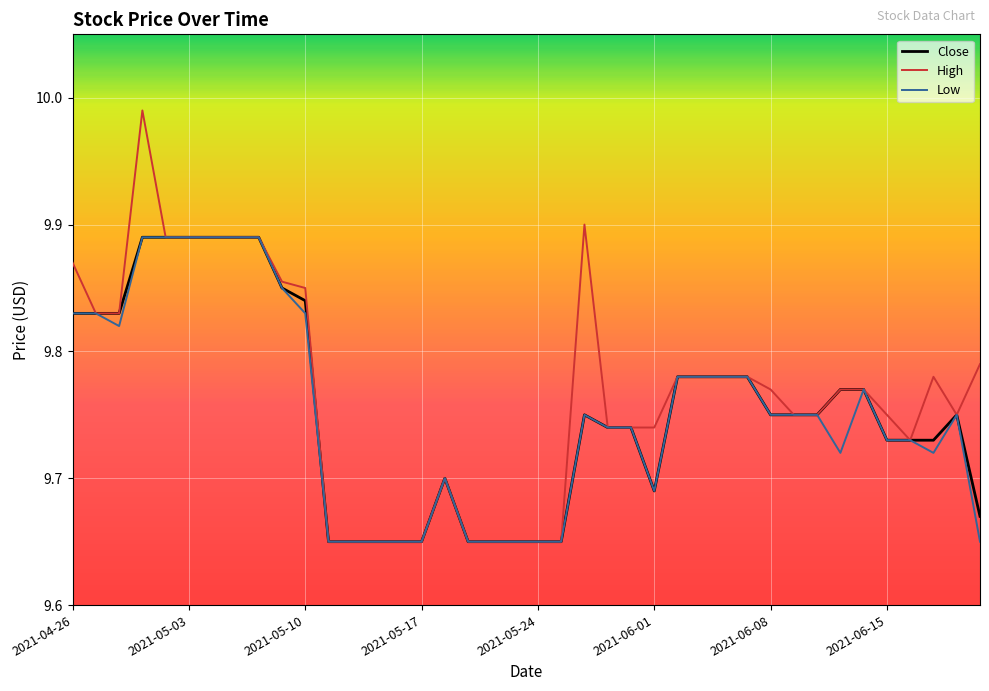

Which series has the widest spread of values?

High